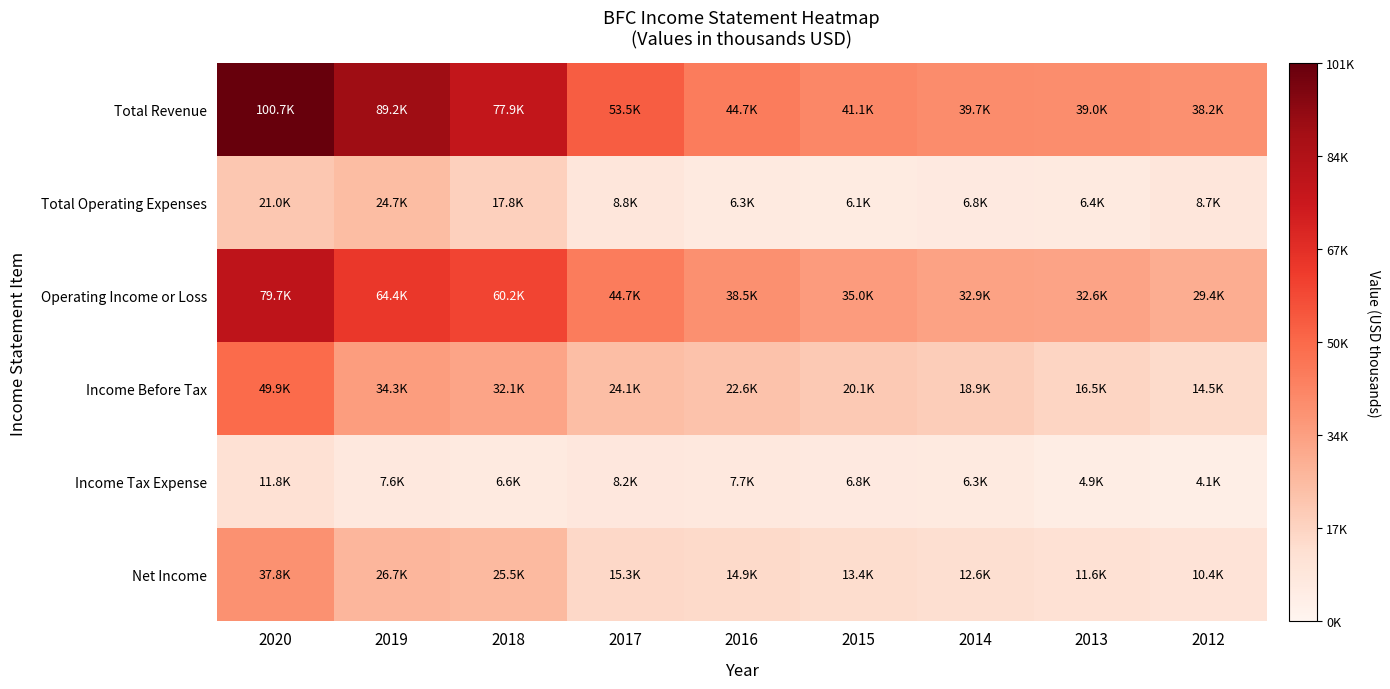

Between 2016 and 2012, which series saw the biggest shift?

Operating Income or Loss